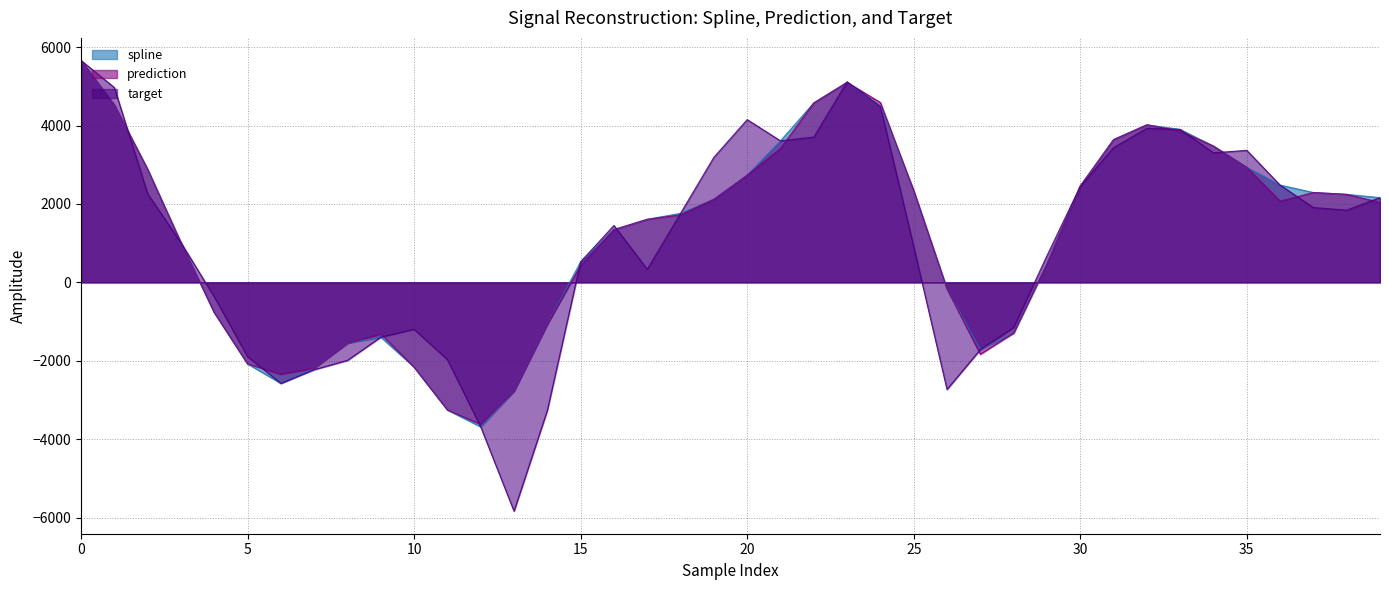

The value of prediction at 19 is 470.8. True or false?

False